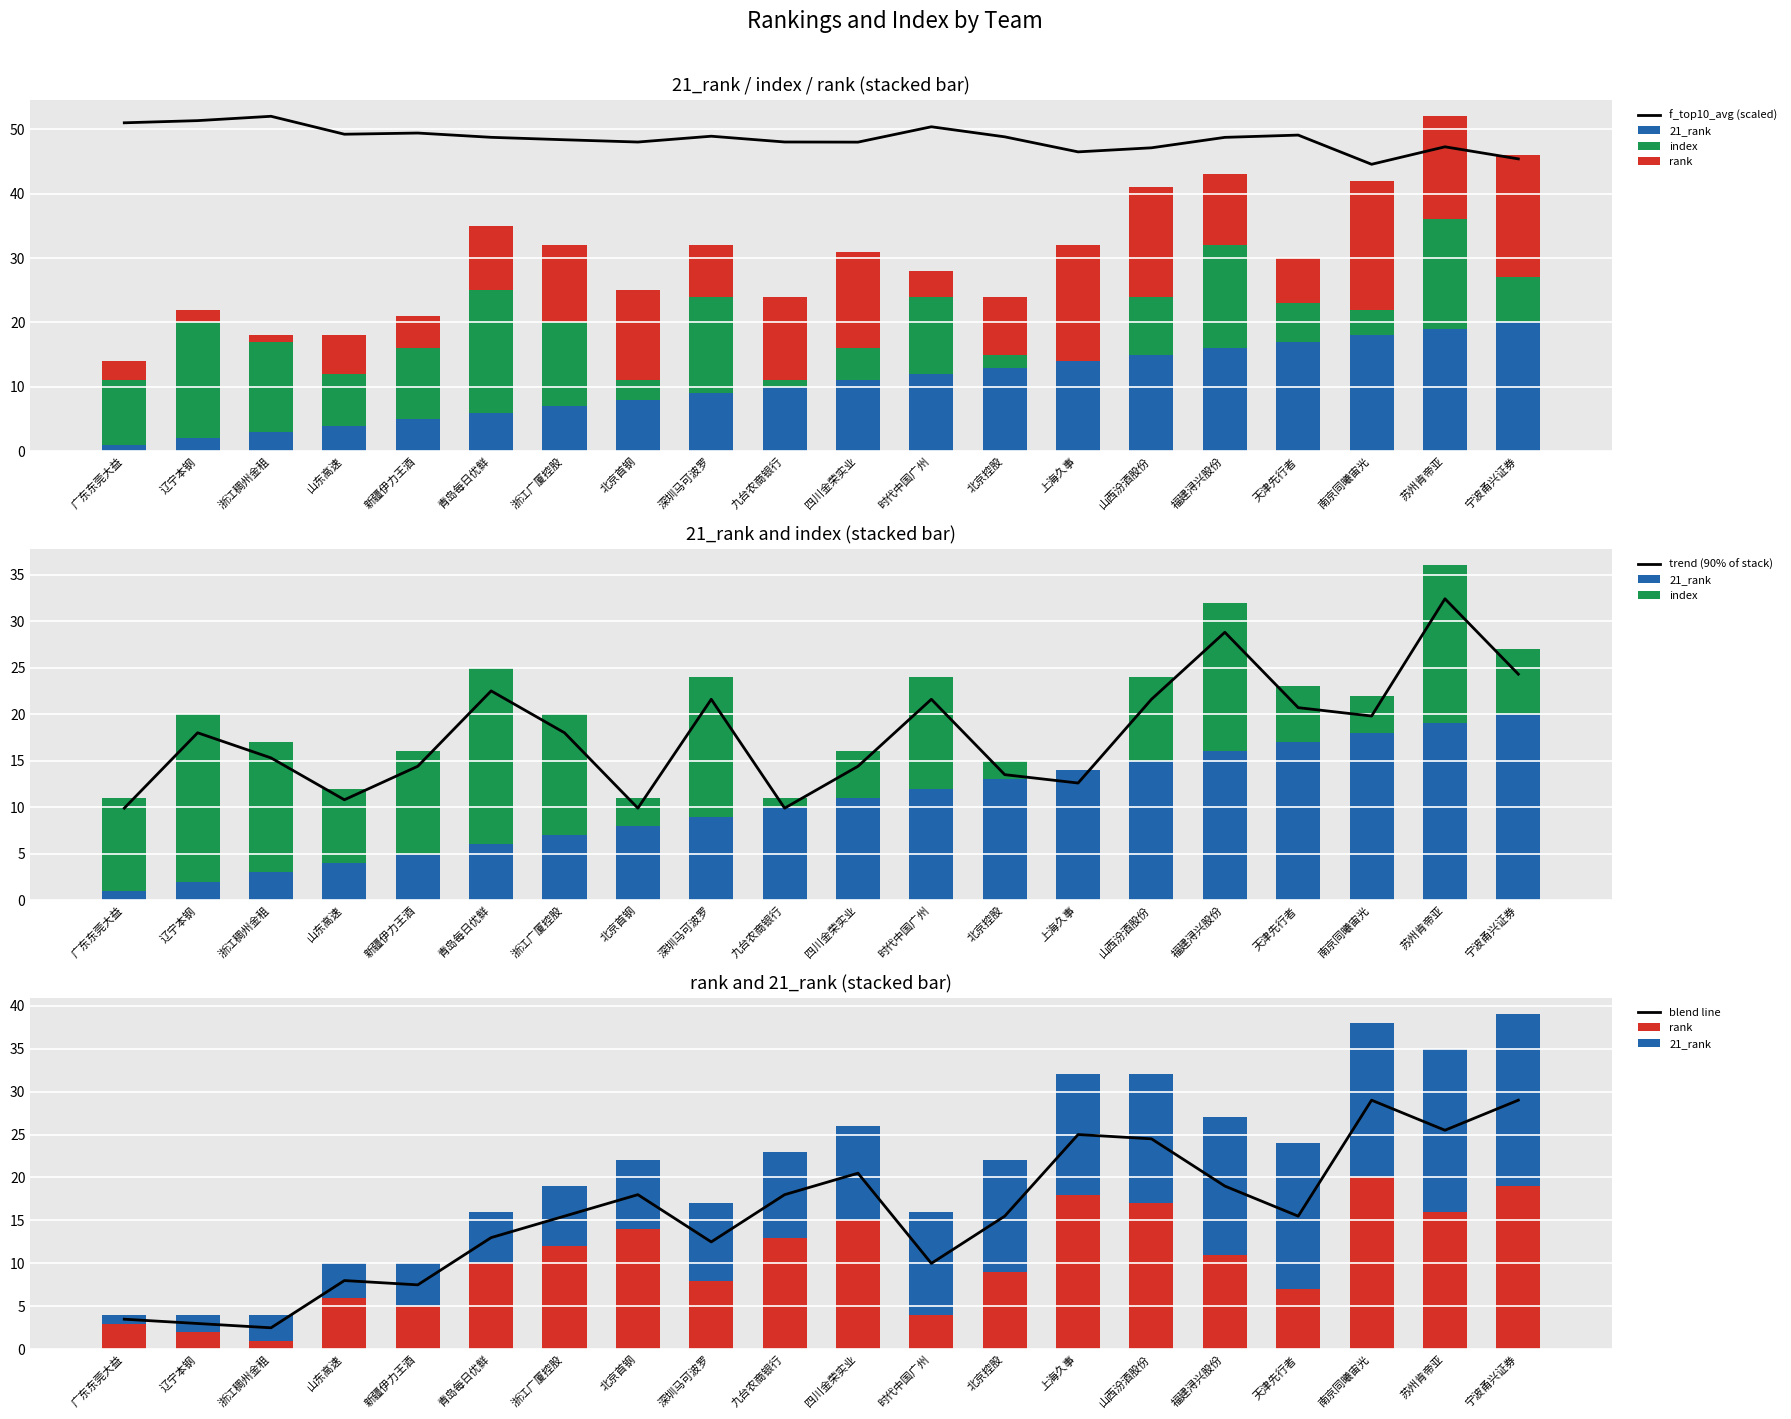

What is the minimum value for 21_rank?

1.0